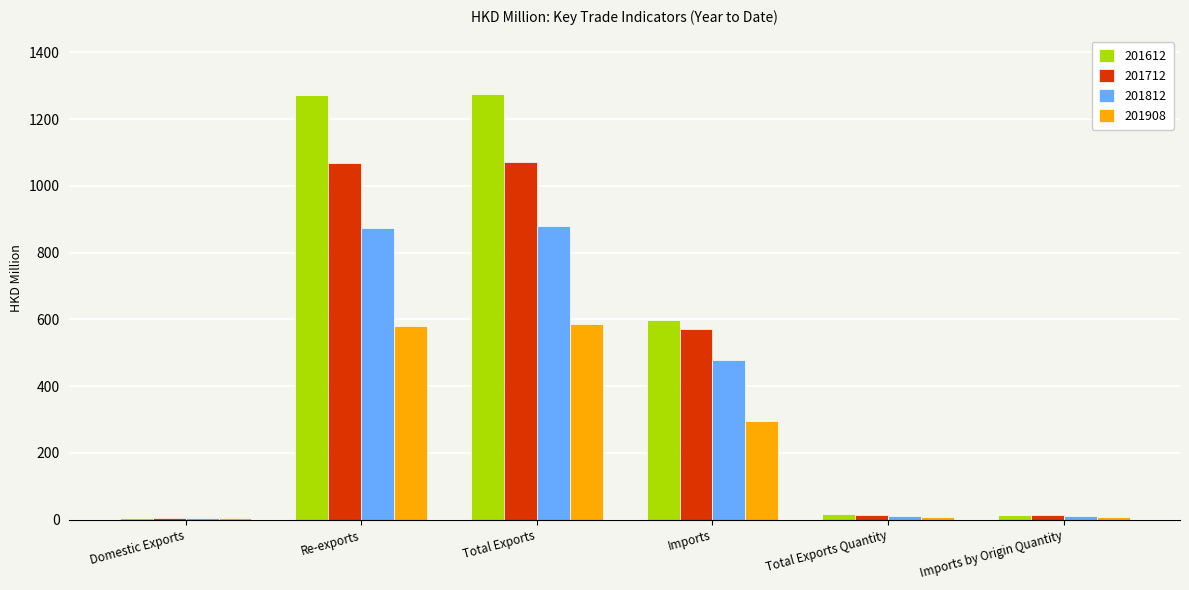

What is the sum of the 201908 values at Re-exports and Total Exports?

1165.3